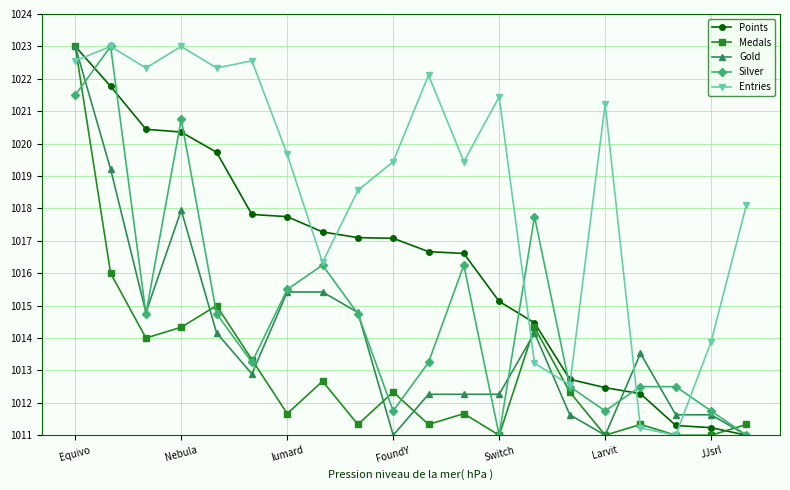

What is the minimum value for Medals?

1011.0